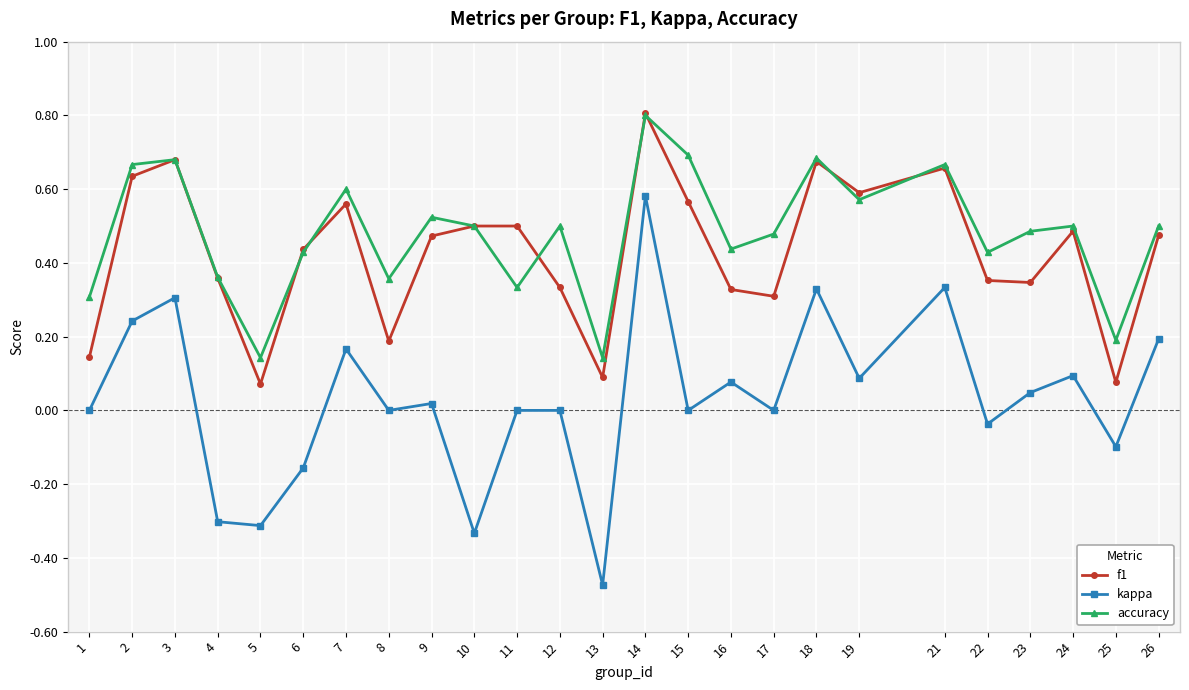

Which series has the largest range (max minus min)?

kappa